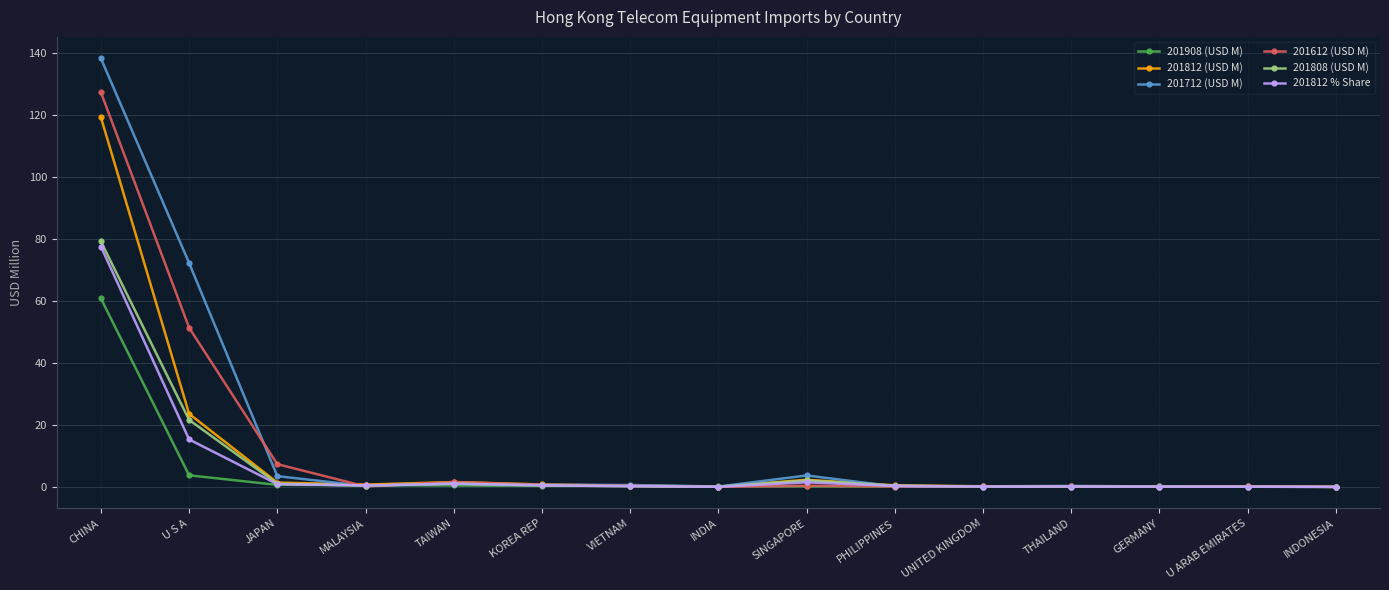

What are all the series names shown in the legend?

201908 (USD M), 201812 (USD M), 201712 (USD M), 201612 (USD M), 201808 (USD M), 201812 % Share